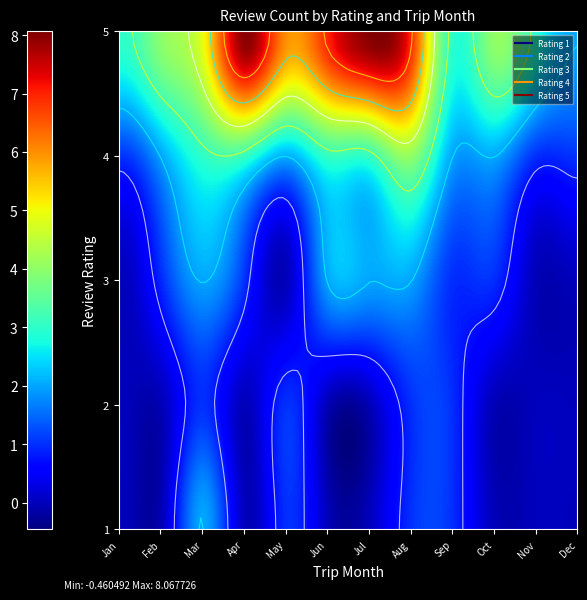

What is the difference between the 5 values at December 2018 and July 2018?

6